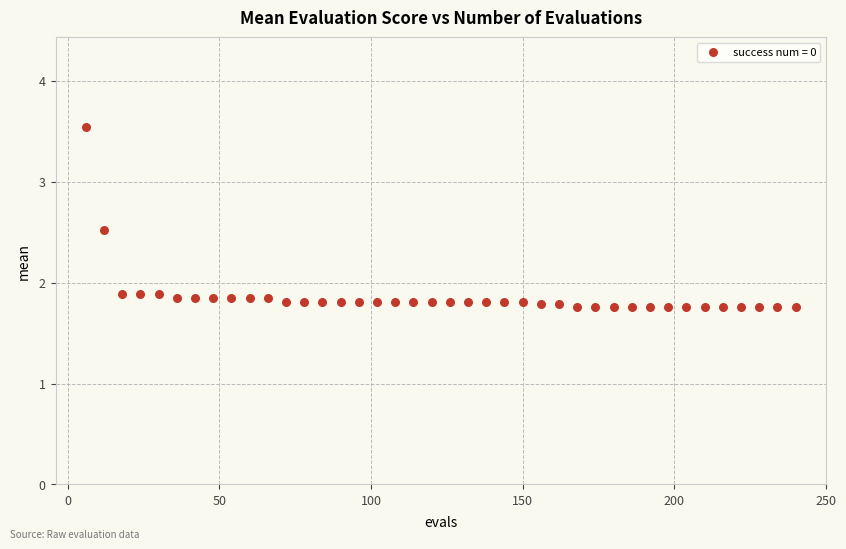

What is the range of X values (max minus min)?

234.0